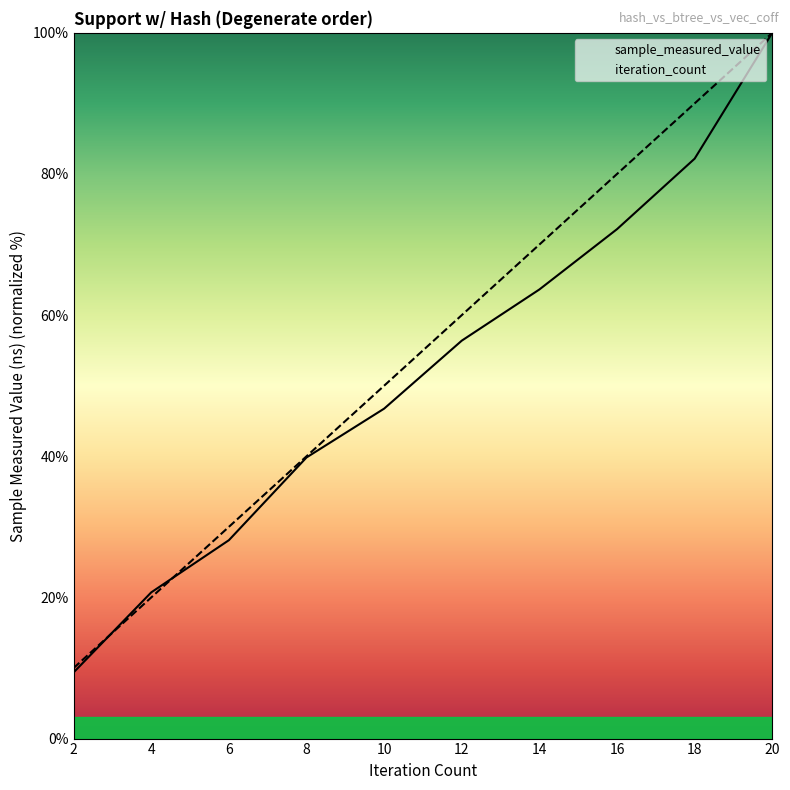

Which series has the largest total across all categories?

iteration_count